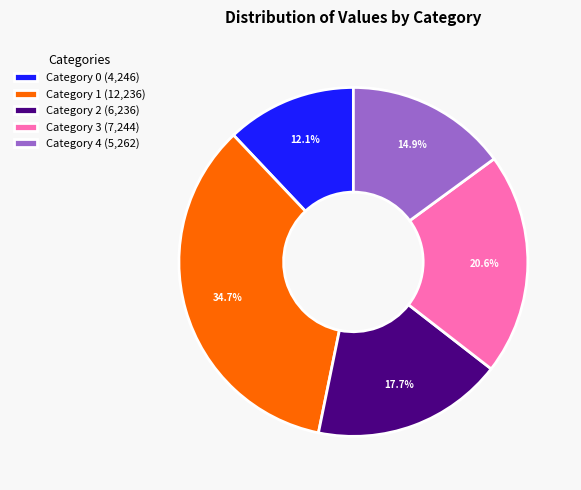

Rank the categories by value from lowest to highest.

Category 0 (4,246), Category 4 (5,262), Category 2 (6,236), Category 3 (7,244), Category 1 (12,236)